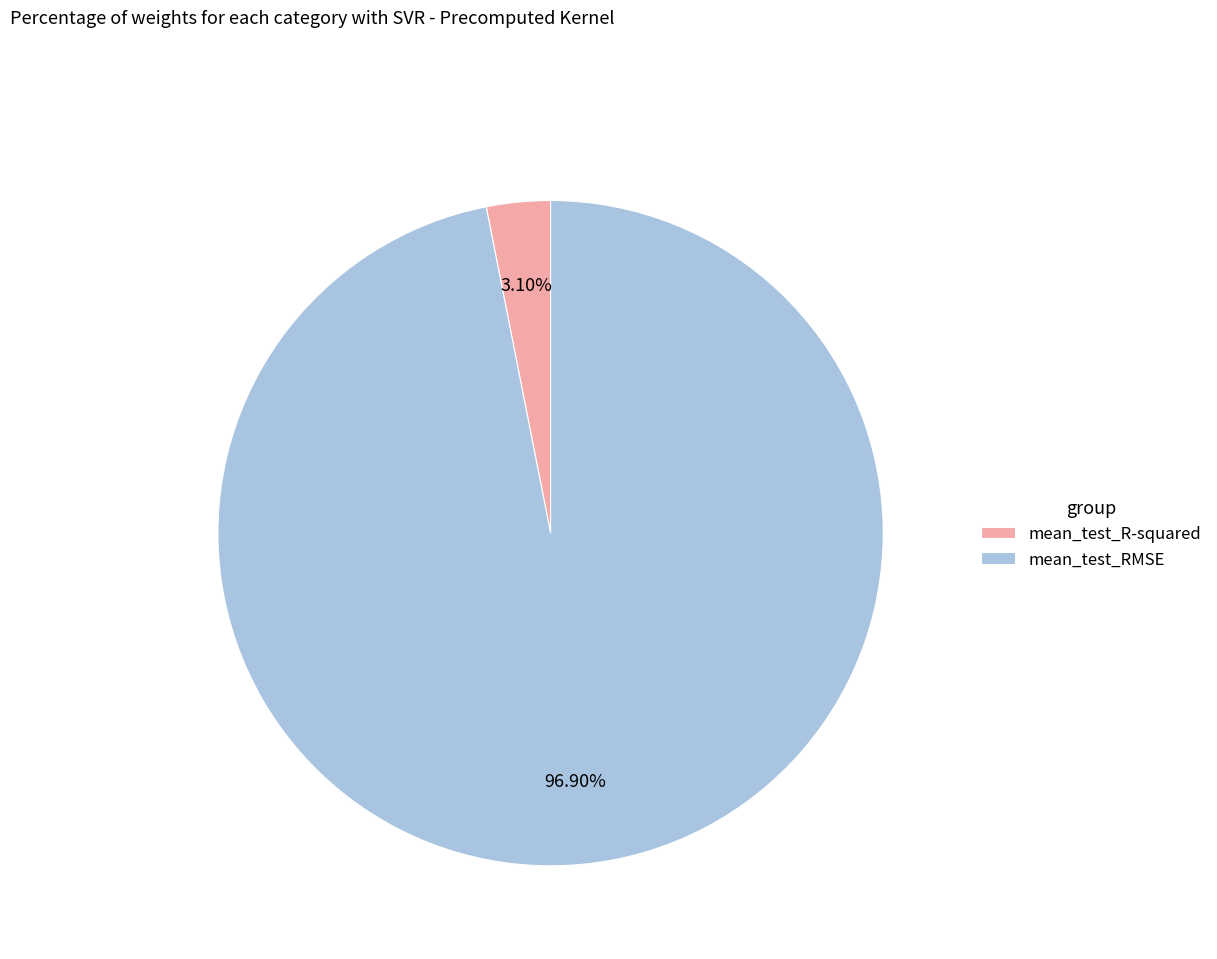

Between mean_test_RMSE and mean_test_R-squared, which is larger?

mean_test_RMSE